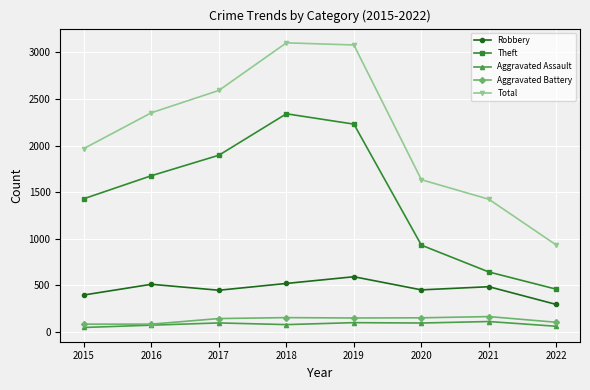

What is the average value of the Aggravated Battery series?

128